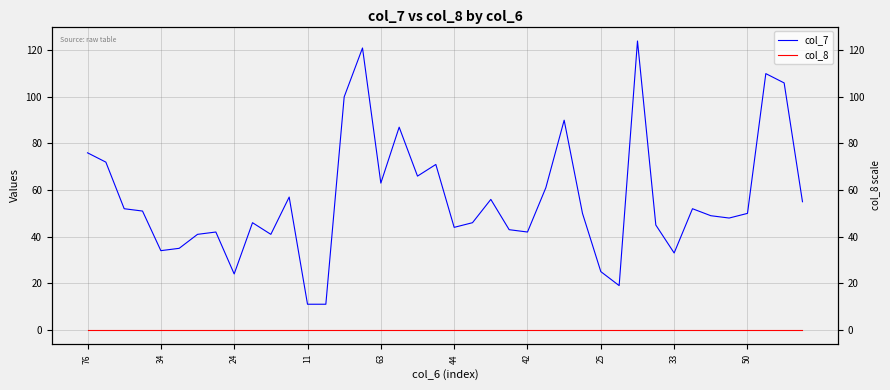

True or false: col_8 and col_7 cross at least once.

False